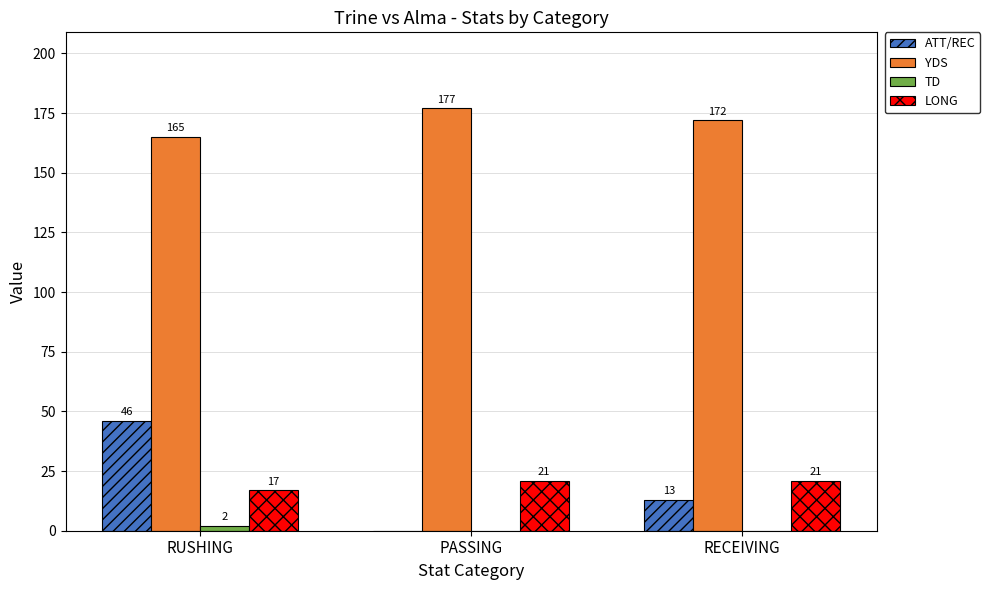

What is the maximum value shown in the chart?

177